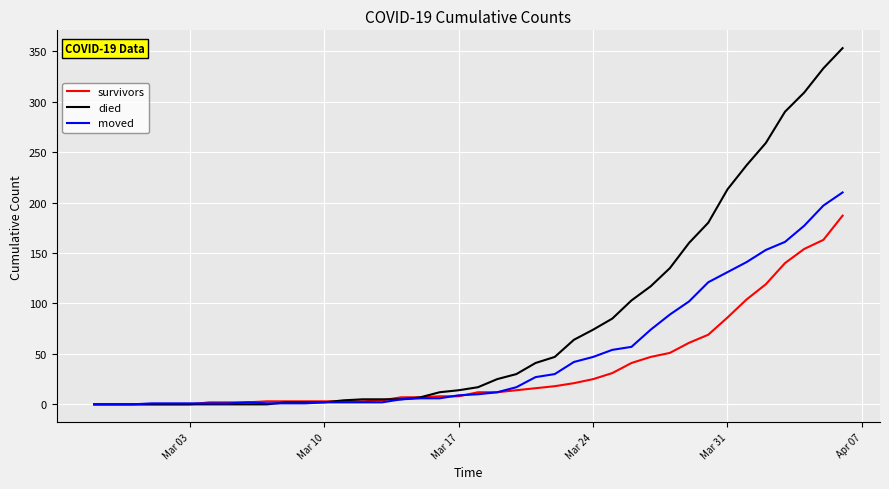

What is the greatest value displayed?

353